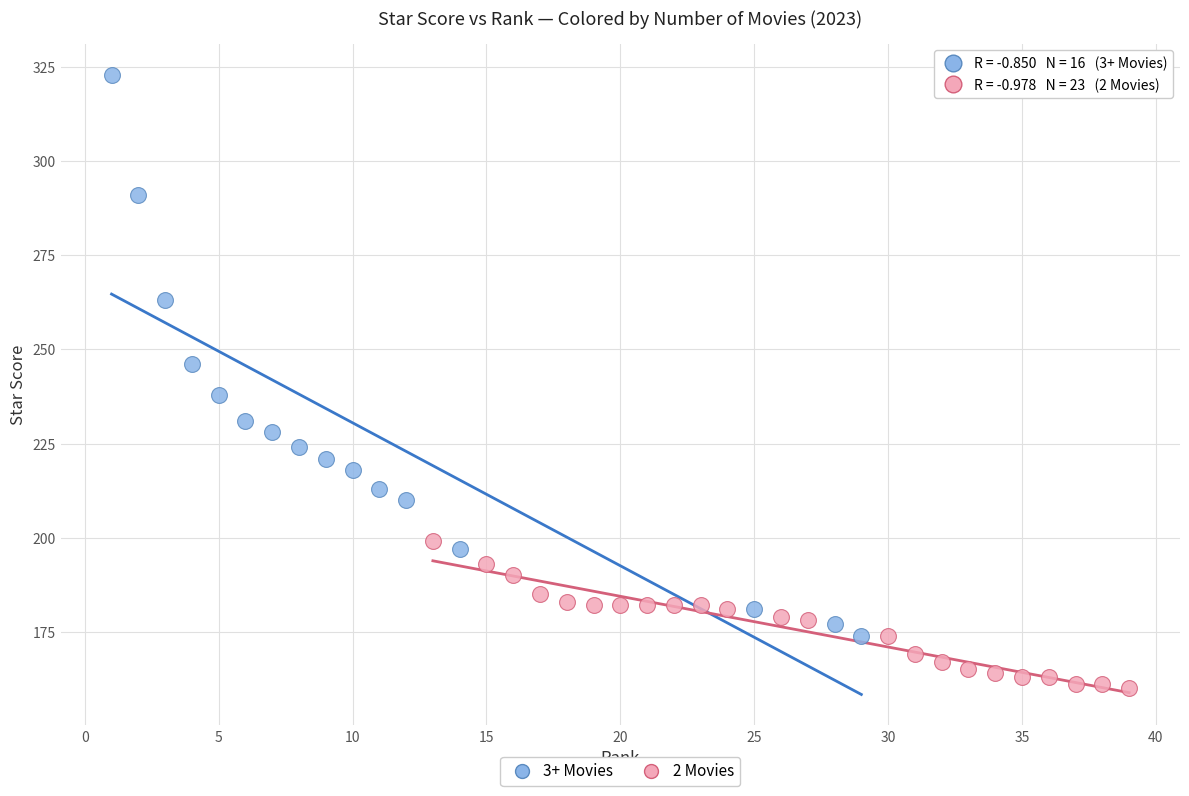

What are all the series names shown in the legend?

3+ Movies, 2 Movies